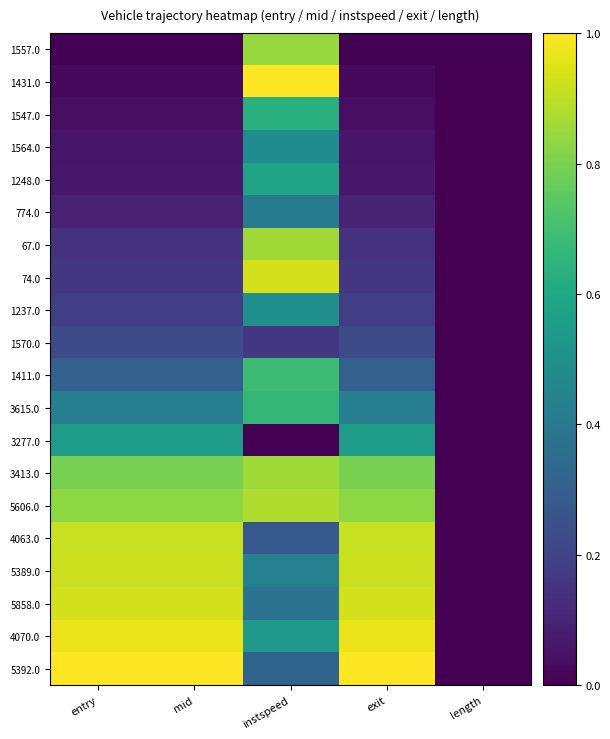

Reading right to left, list all the values displayed in this chart.

1557.0: length=0.0	exit=0.0	instspeed=0.8	mid=0.0	entry=0.0
1431.0: length=0.0	exit=0.0	instspeed=1.0	mid=0.0	entry=0.0
1547.0: length=0.0	exit=0.0	instspeed=0.6	mid=0.0	entry=0.0
1564.0: length=0.0	exit=0.1	instspeed=0.5	mid=0.1	entry=0.1
1248.0: length=0.0	exit=0.1	instspeed=0.6	mid=0.1	entry=0.1
774.0: length=0.0	exit=0.1	instspeed=0.4	mid=0.1	entry=0.1
67.0: length=0.0	exit=0.1	instspeed=0.9	mid=0.1	entry=0.1
74.0: length=0.0	exit=0.2	instspeed=0.9	mid=0.2	entry=0.2
1237.0: length=0.0	exit=0.2	instspeed=0.5	mid=0.2	entry=0.2
1570.0: length=0.0	exit=0.2	instspeed=0.2	mid=0.2	entry=0.2
1411.0: length=0.0	exit=0.3	instspeed=0.7	mid=0.3	entry=0.3
3615.0: length=0.0	exit=0.4	instspeed=0.7	mid=0.4	entry=0.4
3277.0: length=0.0	exit=0.6	instspeed=0.0	mid=0.6	entry=0.6
3413.0: length=0.0	exit=0.8	instspeed=0.9	mid=0.8	entry=0.8
5606.0: length=0.0	exit=0.8	instspeed=0.9	mid=0.8	entry=0.8
4063.0: length=0.0	exit=0.9	instspeed=0.3	mid=0.9	entry=0.9
5389.0: length=0.0	exit=0.9	instspeed=0.4	mid=0.9	entry=0.9
5858.0: length=0.0	exit=0.9	instspeed=0.4	mid=0.9	entry=0.9
4070.0: length=0.0	exit=1.0	instspeed=0.5	mid=1.0	entry=1.0
5392.0: length=0.0	exit=1.0	instspeed=0.3	mid=1.0	entry=1.0